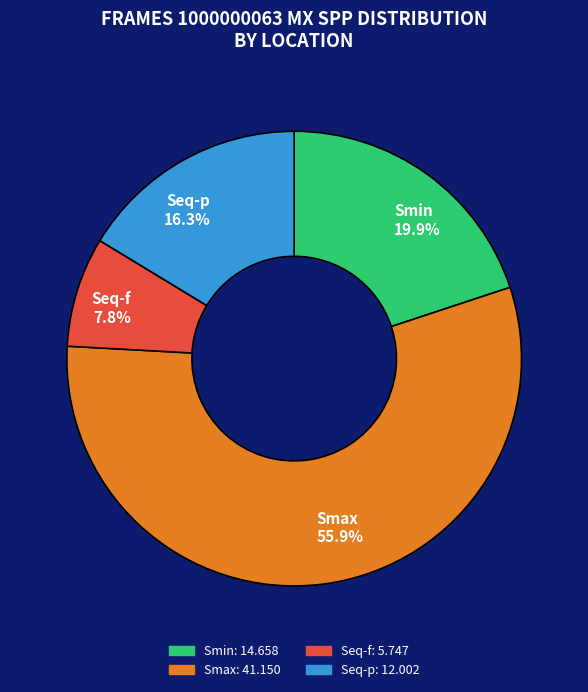

To the nearest percent, what is the difference between the Seq-f and Smin slice percentages?

12%